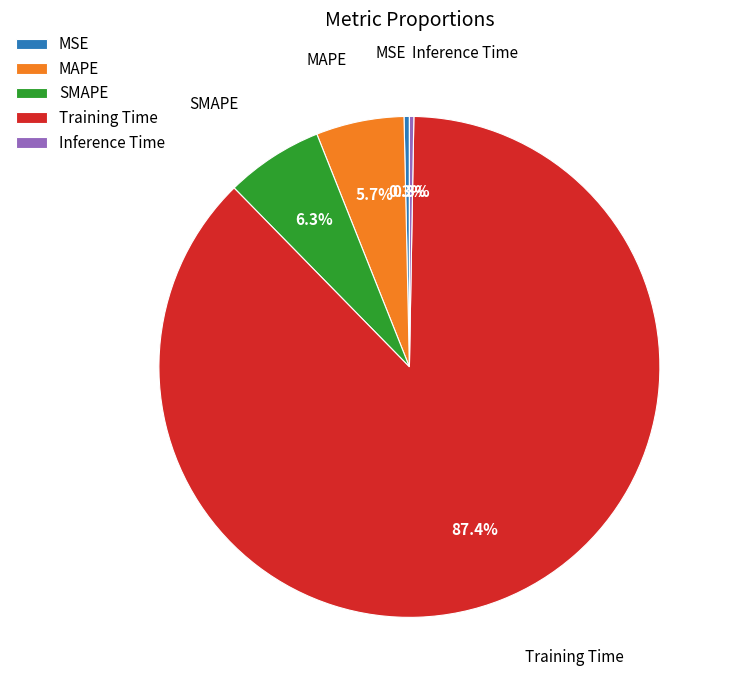

To the nearest percent, what is the difference between the MAPE and MSE slice percentages?

5%